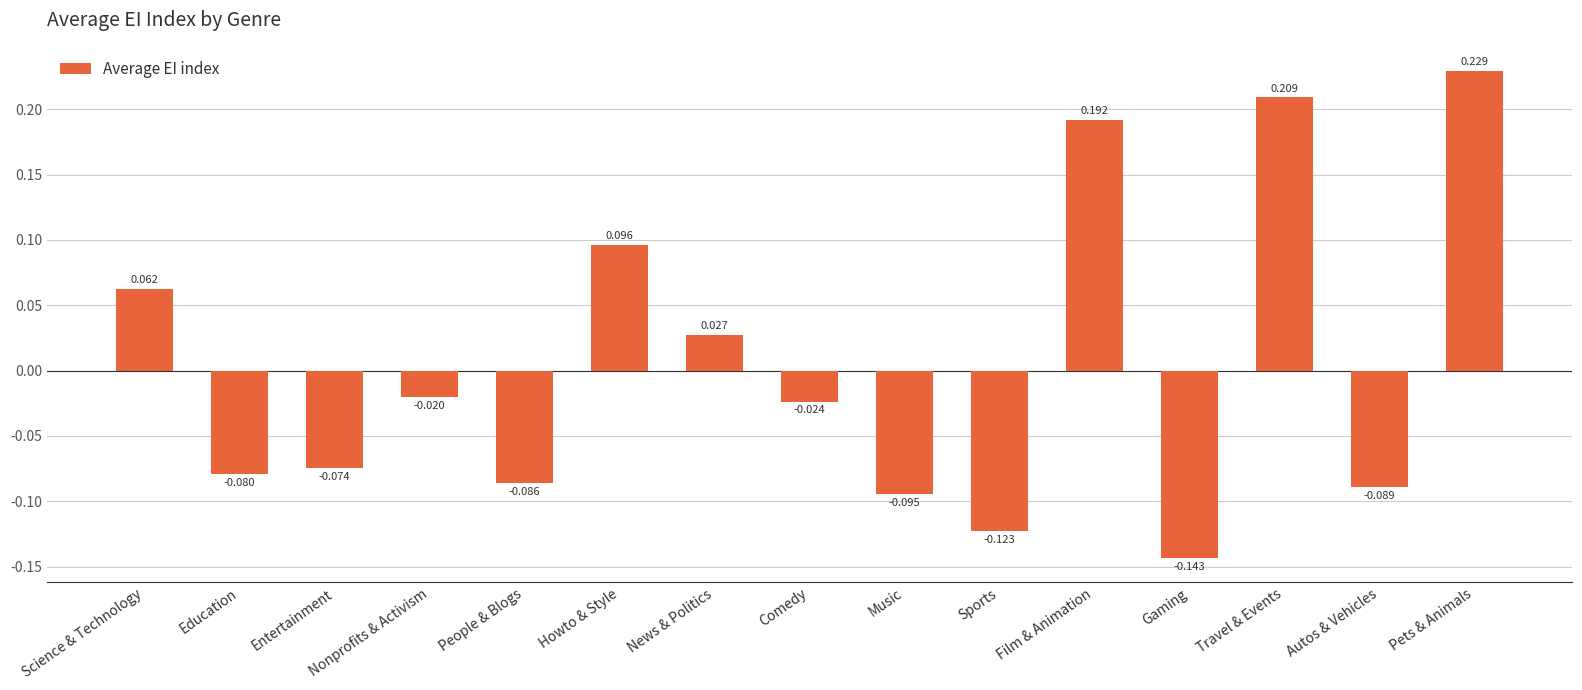

Is it true that the value at People & Blogs is -0.0?

False